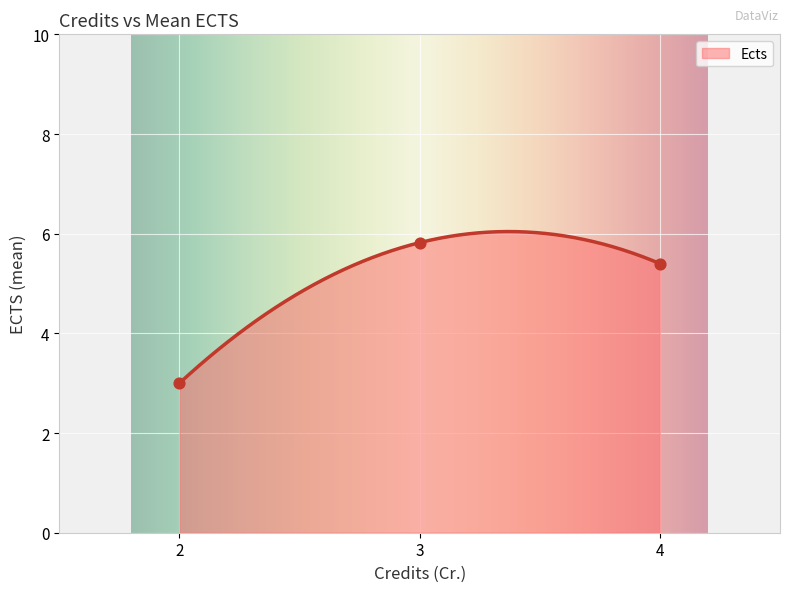

Which has a higher value, 3 or 3?

3